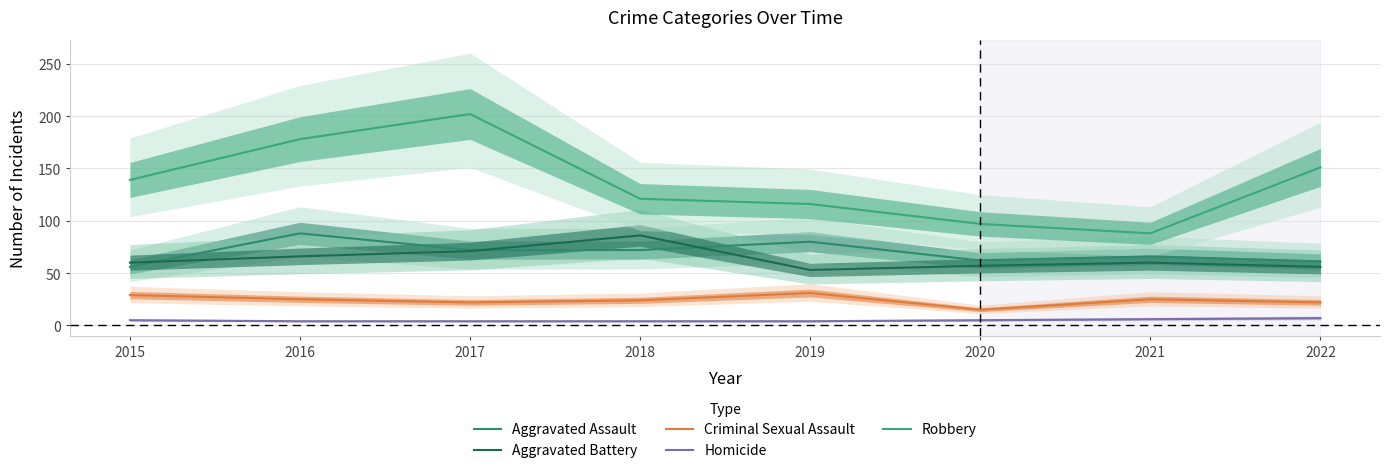

How many data points in Criminal Sexual Assault are above 25?

2